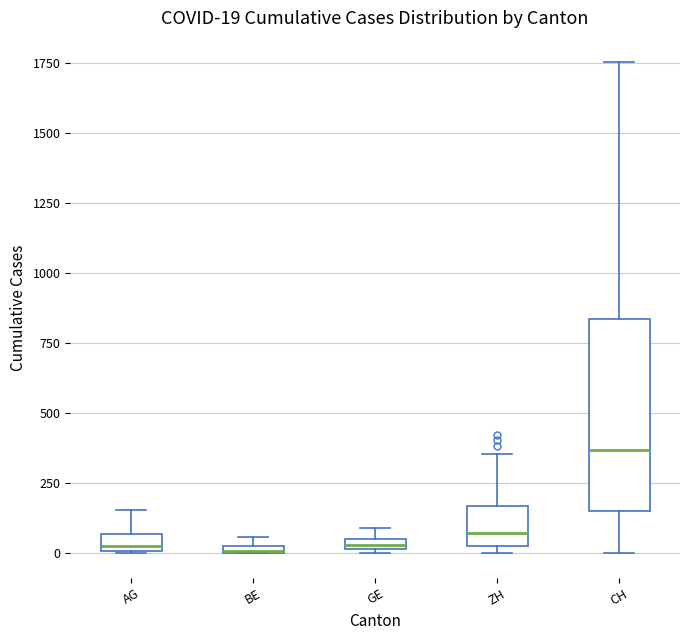

Comparing the boxes themselves (not the whiskers), which one is the tallest?

CH